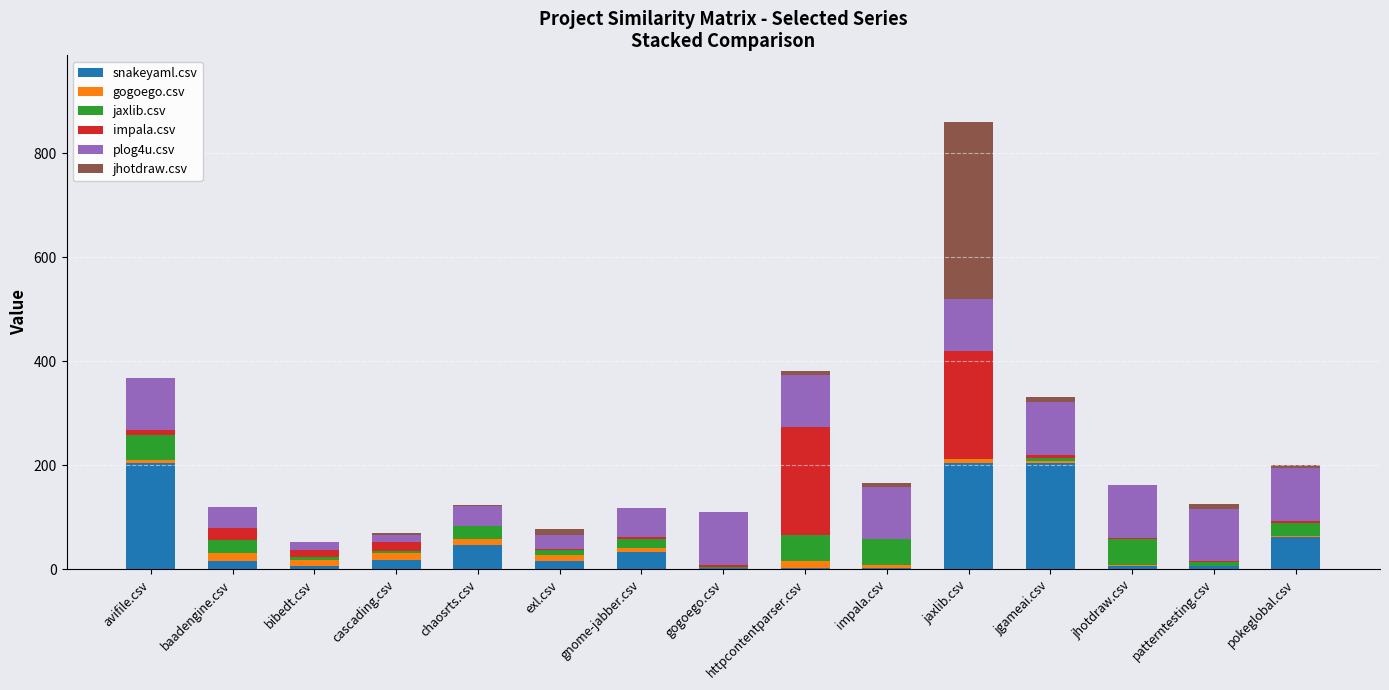

Are the bars horizontal?

No